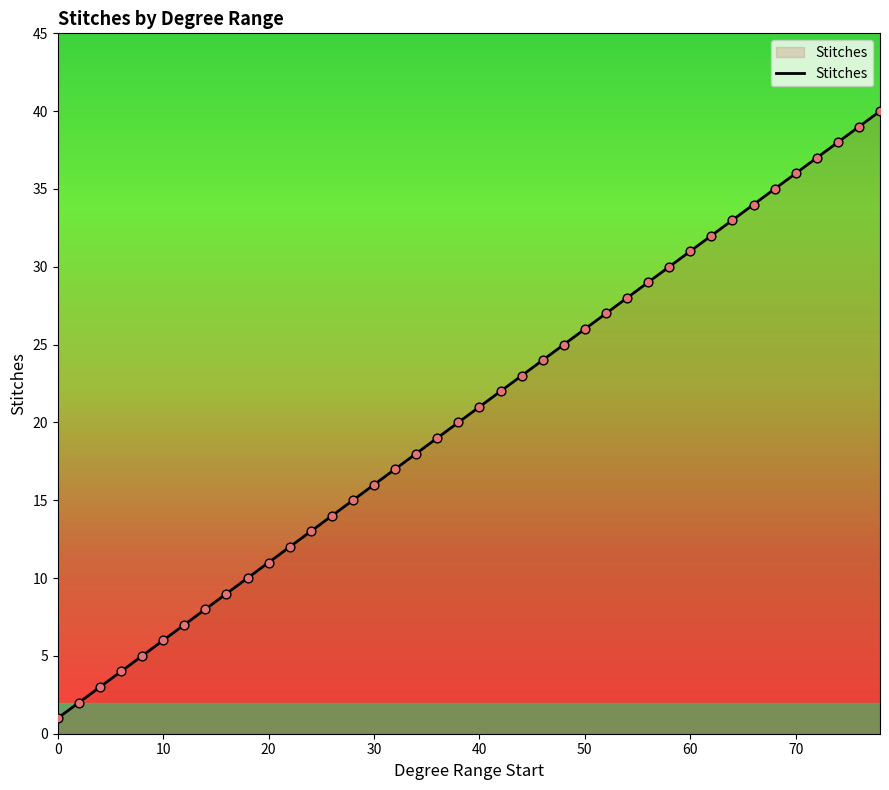

What is the greatest value displayed?

40